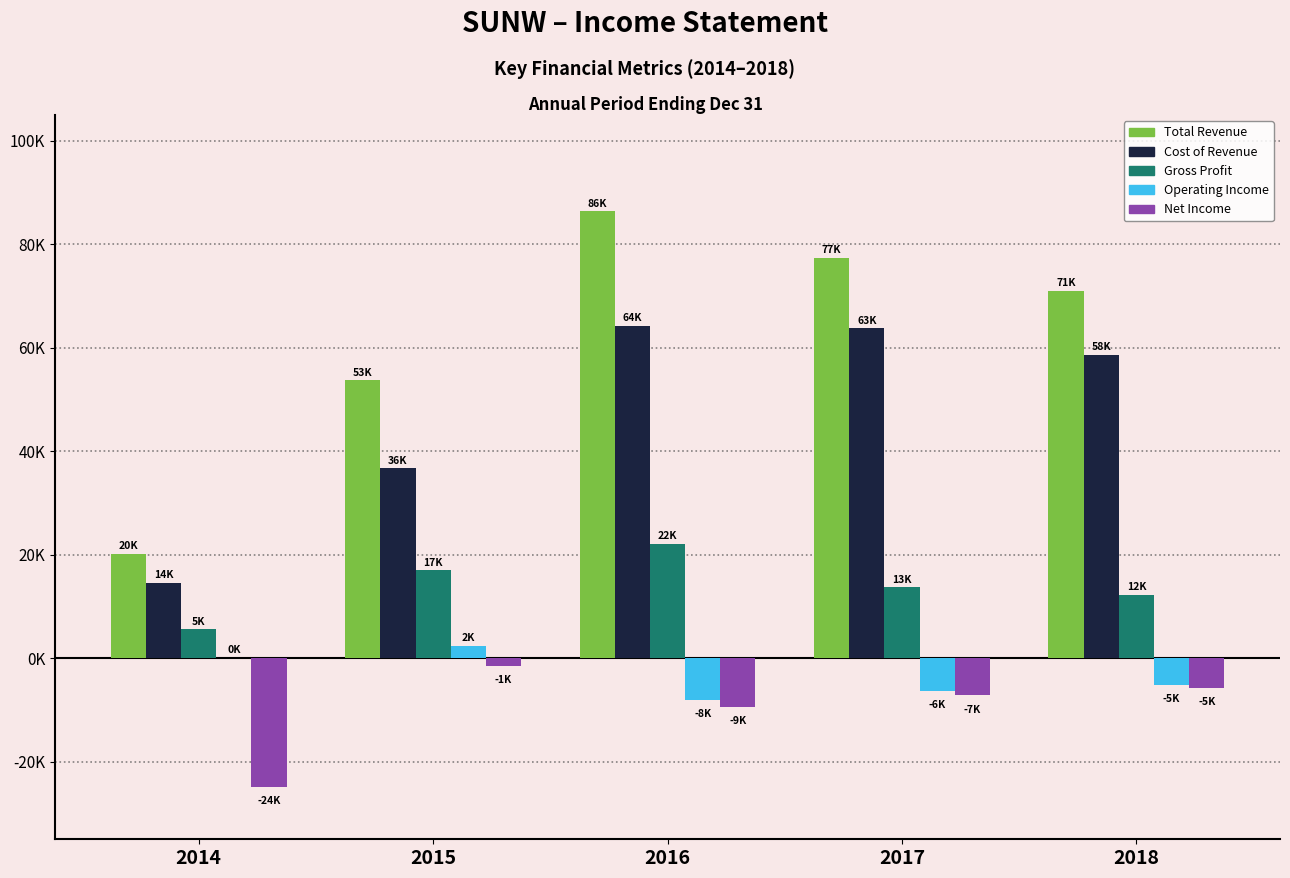

What is the sum of all Cost of Revenue values?

238100